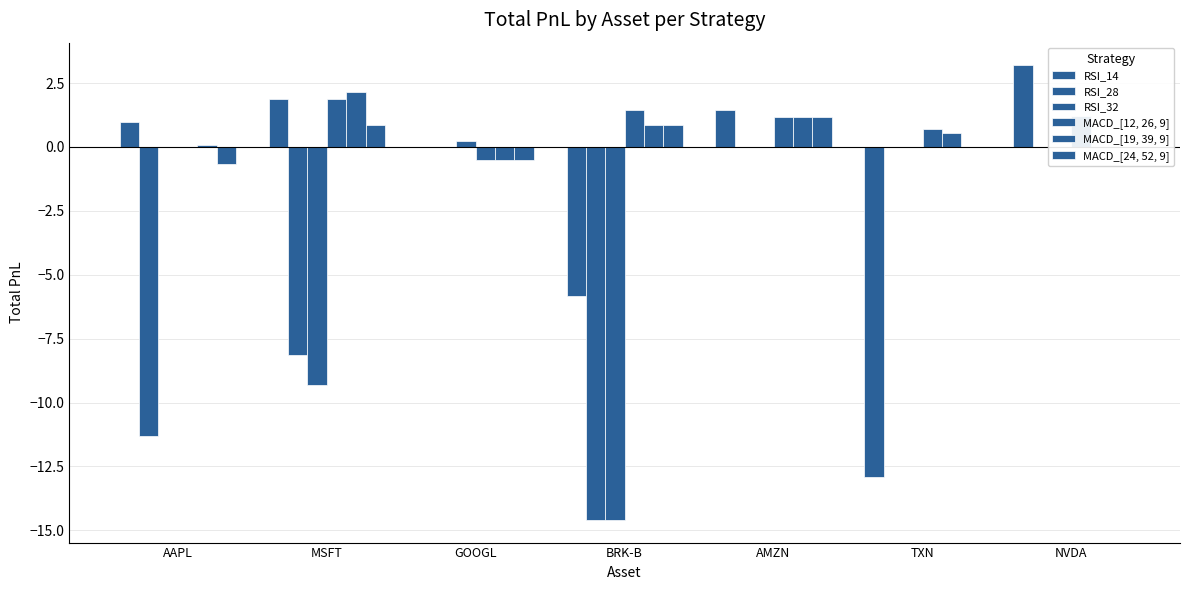

What is the total value across all series at BRK-B?

-31.9